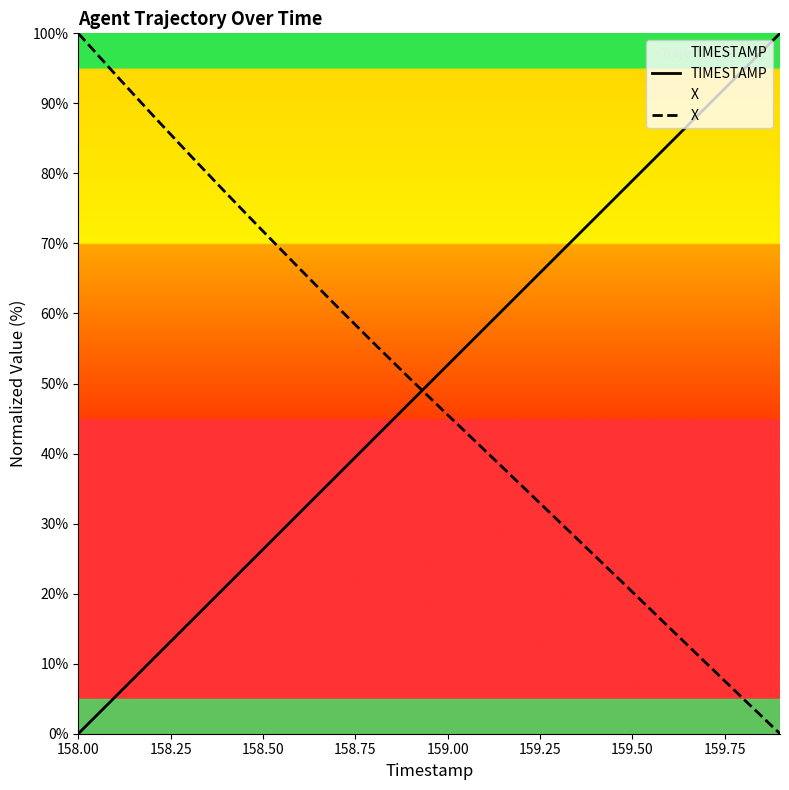

How many positive values does the TIMESTAMP series have?

19